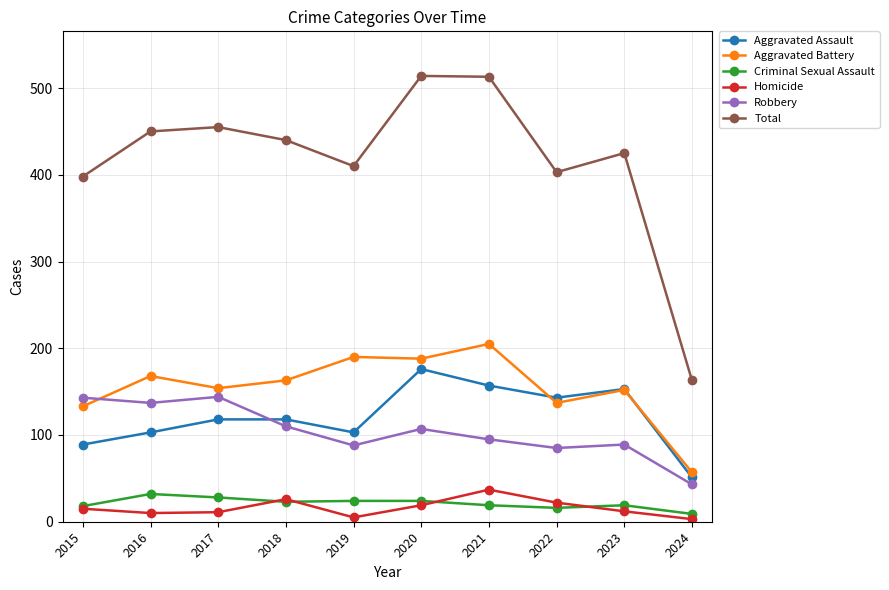

True or false: Criminal Sexual Assault and Aggravated Battery cross at least once.

False